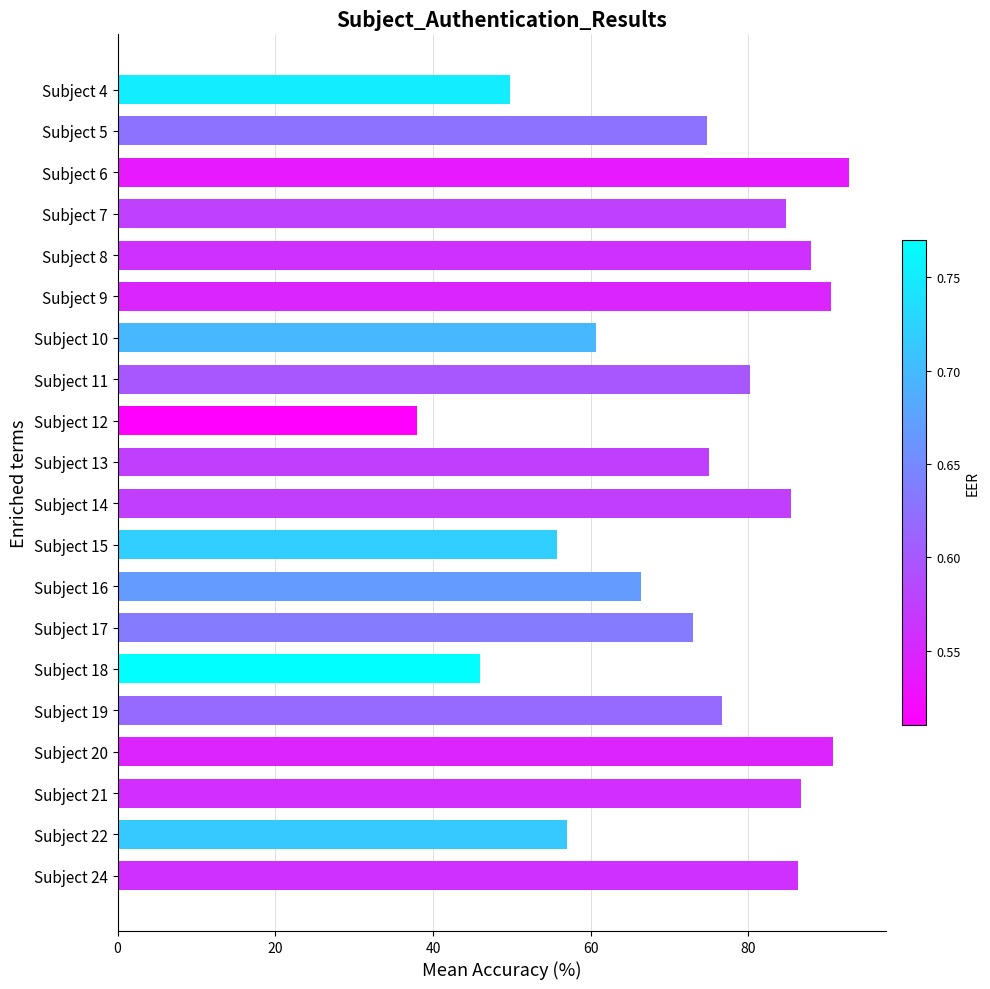

What is the change in value from Subject 13 to Subject 17?

-2.0